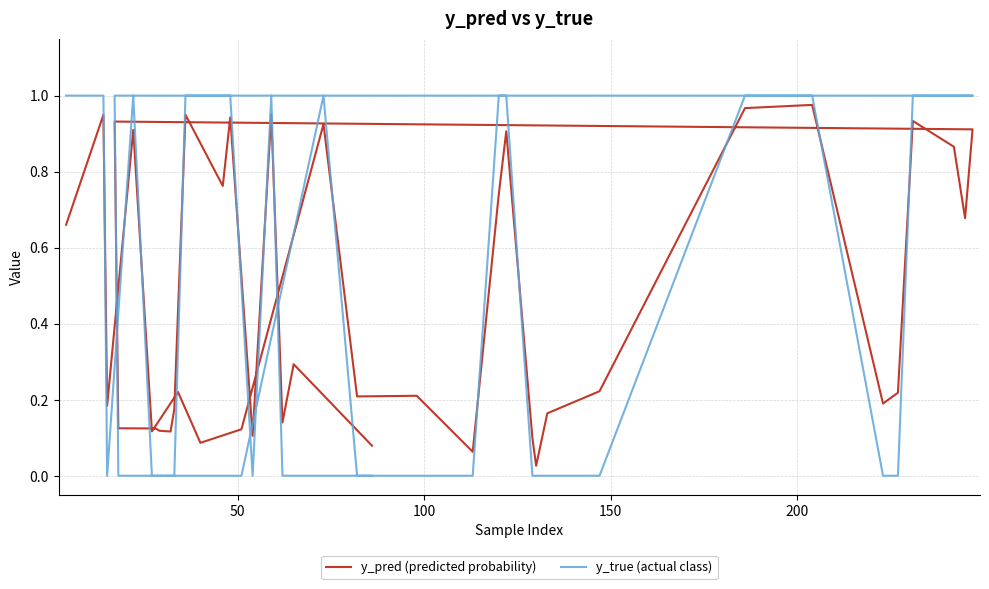

True or false: y_true (actual class) has a value of -0.4 at 16.

False